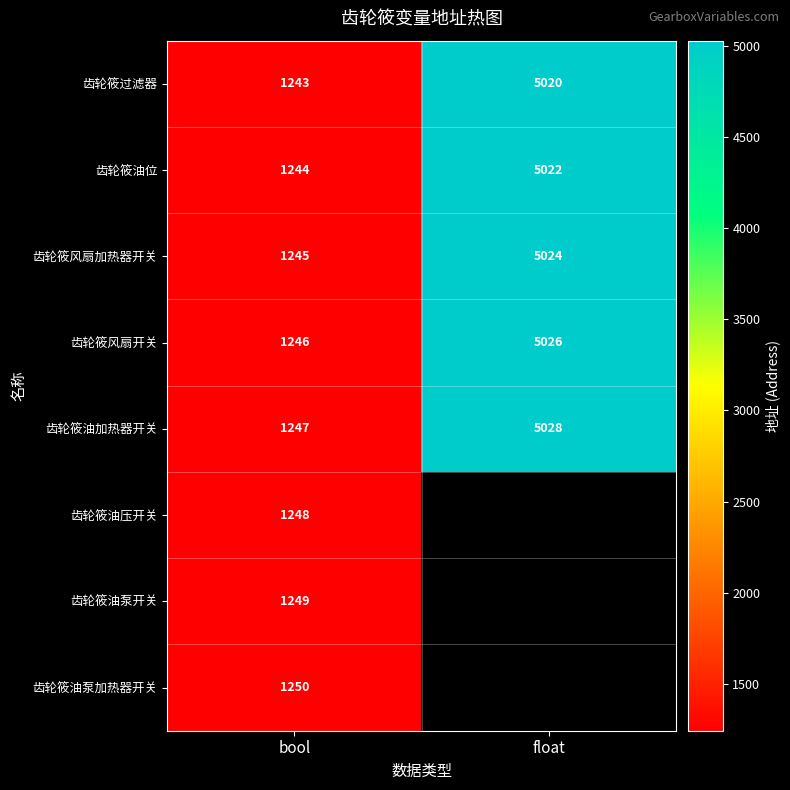

What is the minimum value for 齿轮筱过滤器?

1243